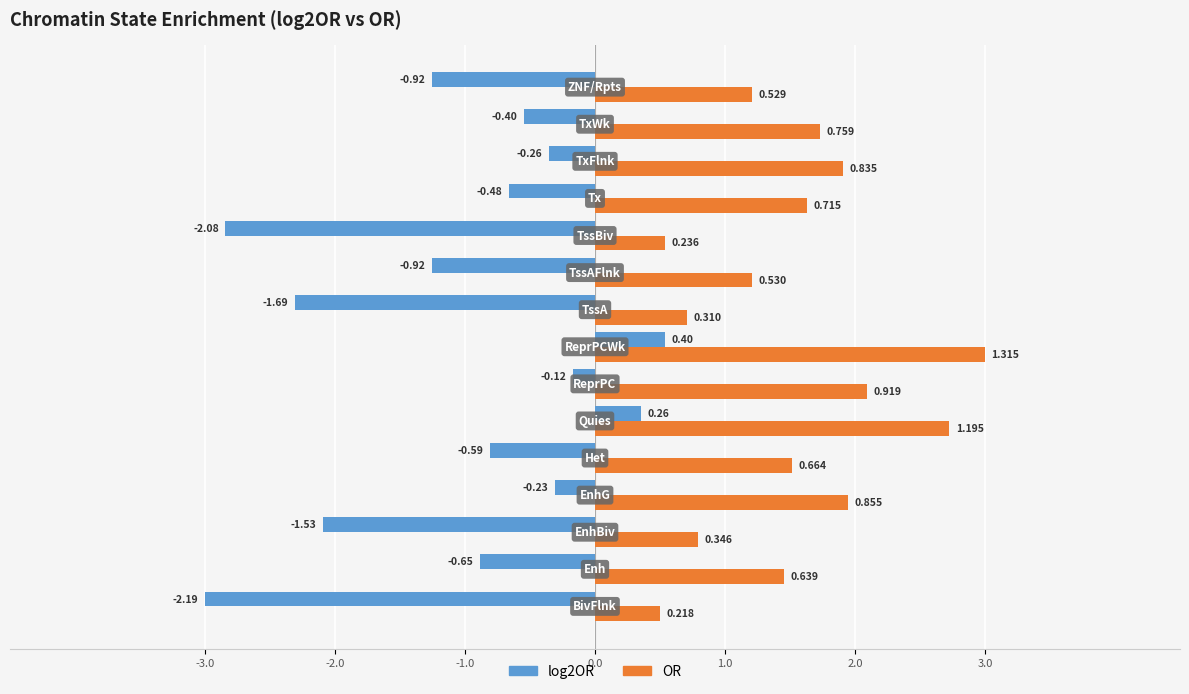

Which series has the largest total across all categories?

OR